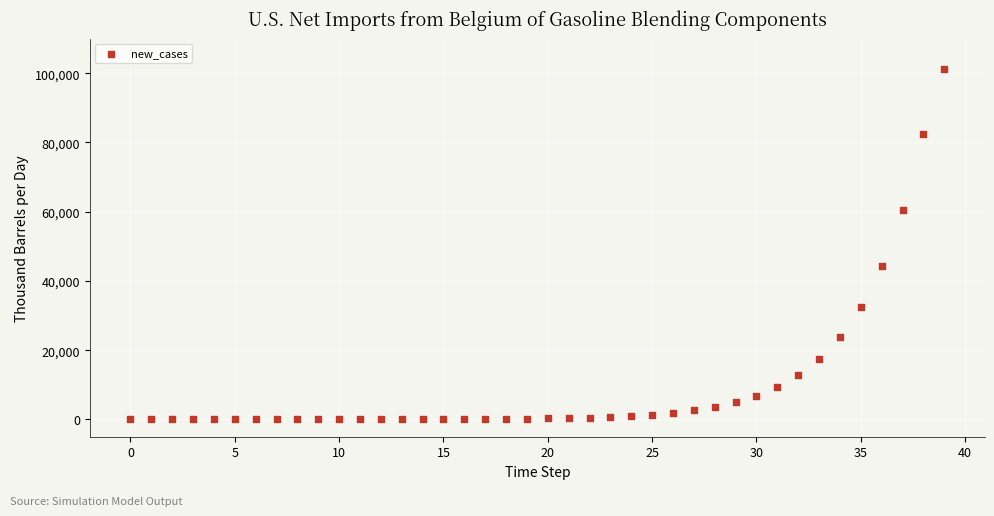

What Y value in the scatter plot is closest to 50624?

44410.1